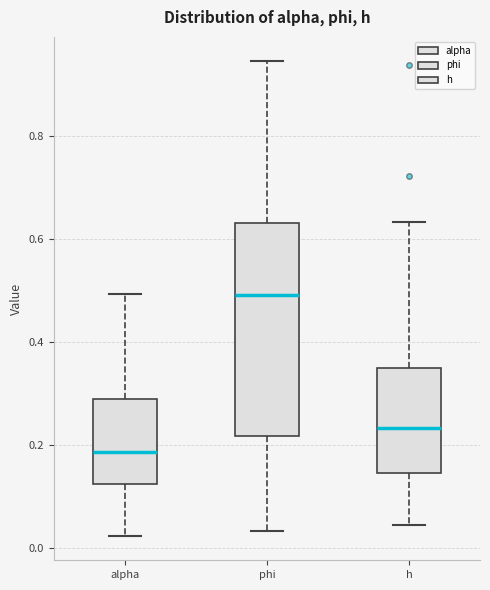

Which box has the highest median line?

phi